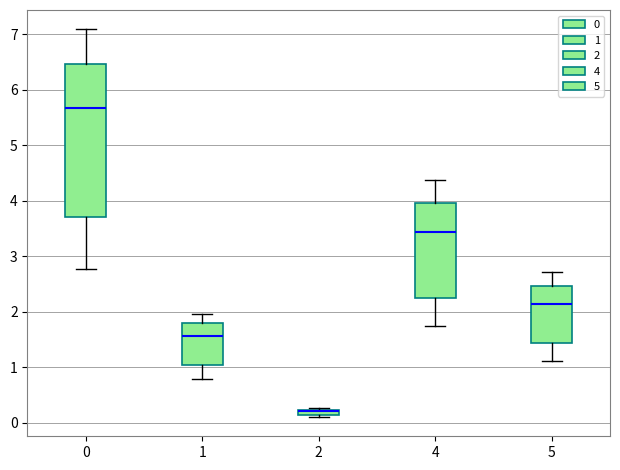

Where is the lower edge of the box at x = 0 on the y-axis? The values are not printed on the chart, so give them approximately, as read against the axis.

3.7